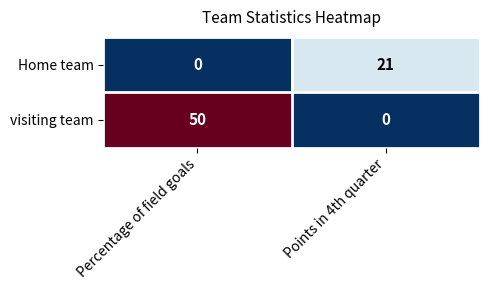

At which label does Home team reach its peak?

Points in 4th quarter